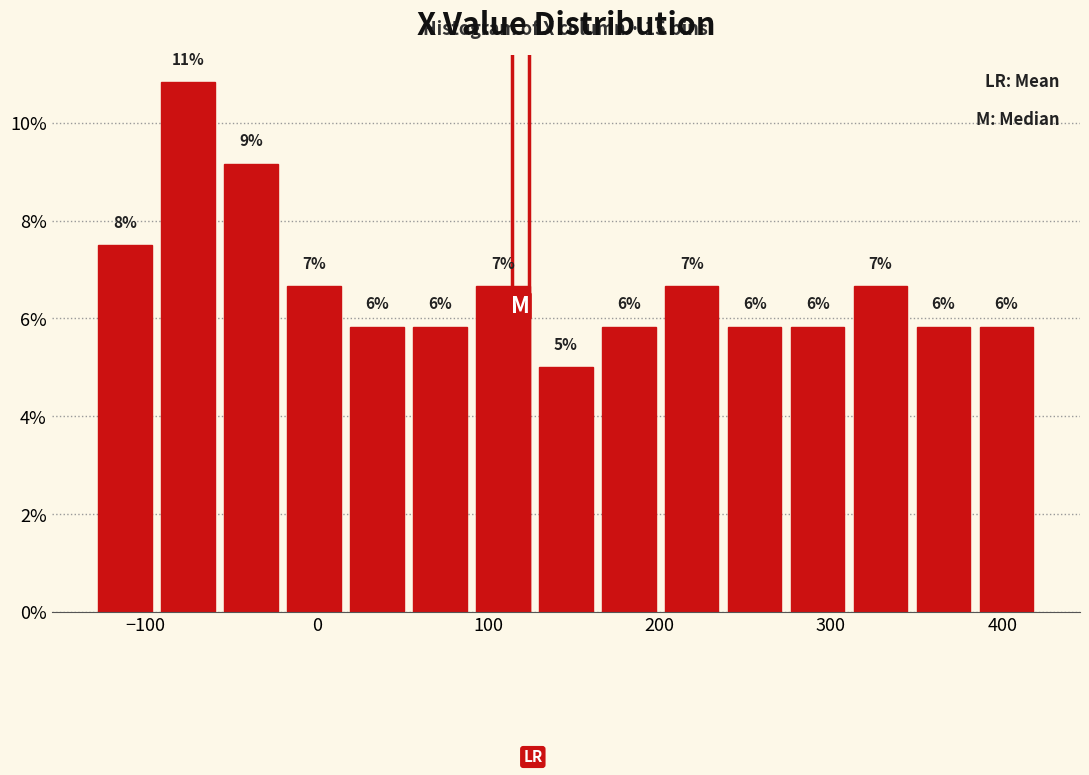

Read against the x-axis, roughly where is the centre of the tallest bar?

-80